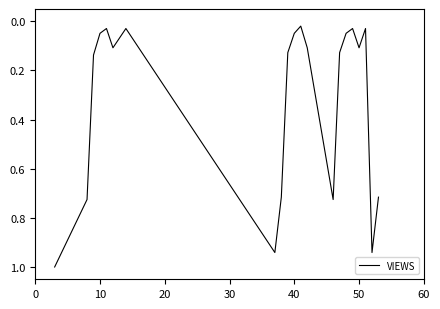

What is the difference between the maximum and minimum values?

1.0